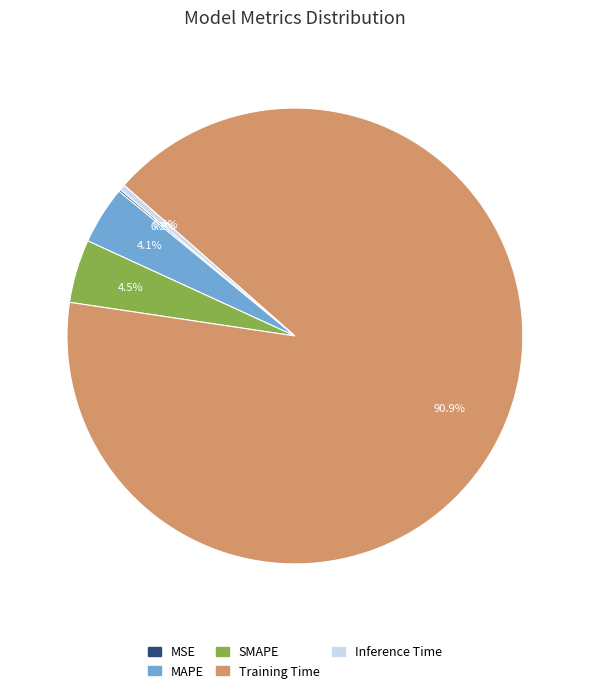

Which slice represents more than half of the pie?

Training Time